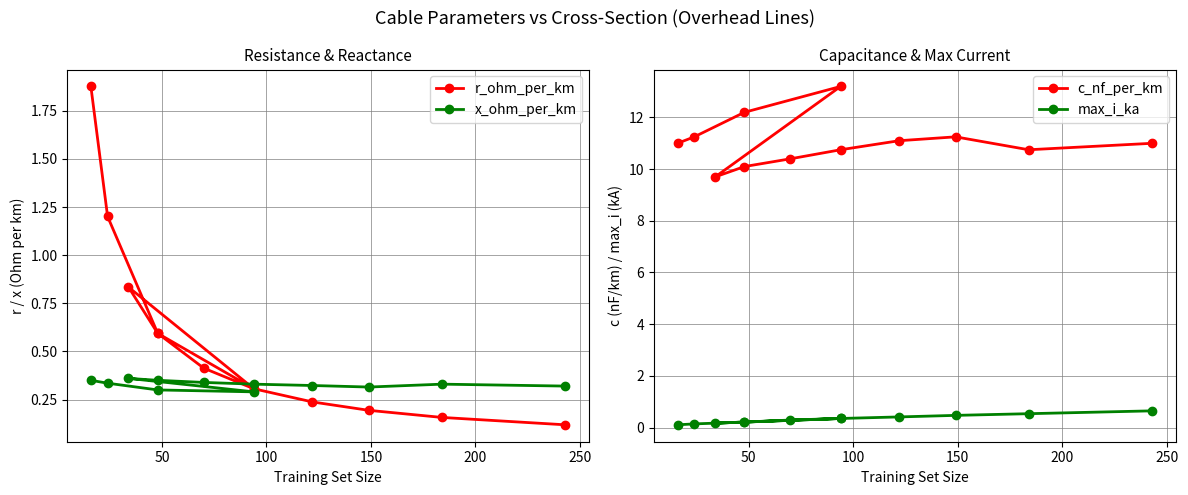

Is it true that r_ohm_per_km equals 3.1 at 0?

False